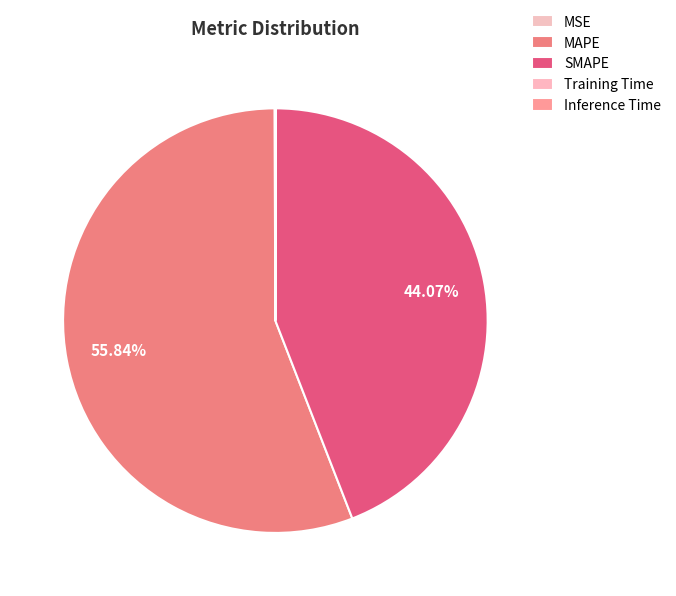

How many slices are in this pie chart?

5